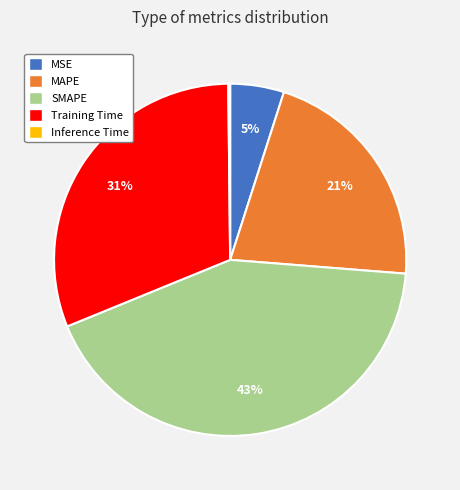

Do MAPE and SMAPE together represent more than half of the pie?

Yes